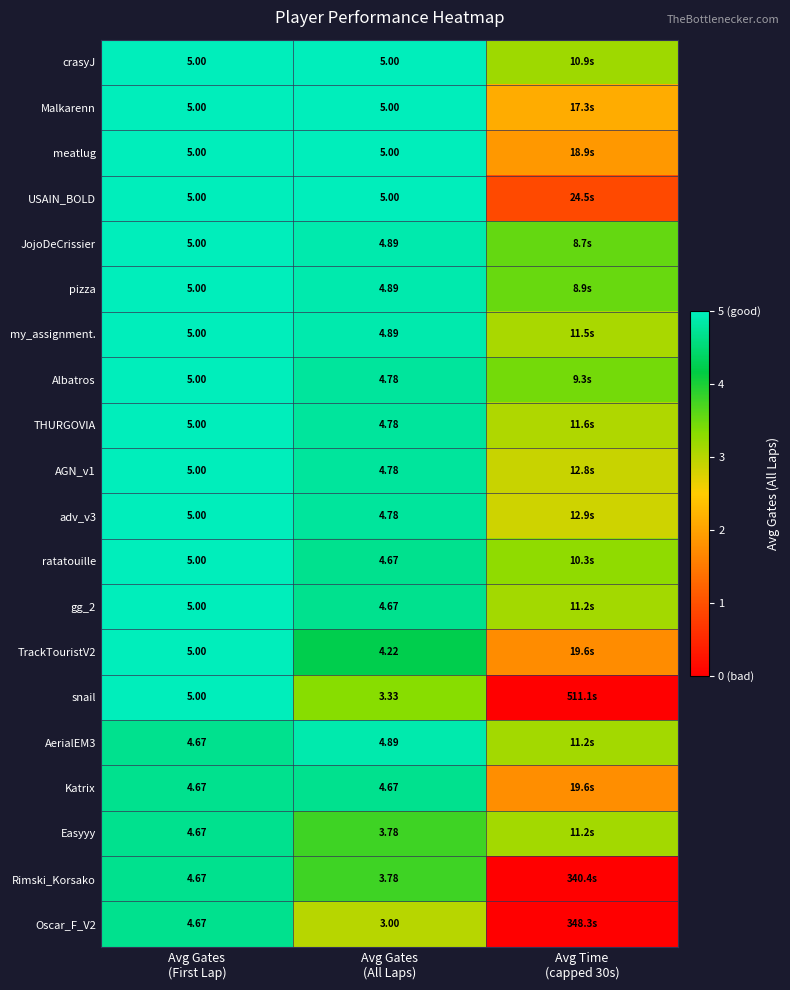

What is the difference between the highest and lowest values at Avg Gates
(First Lap)?

0.3